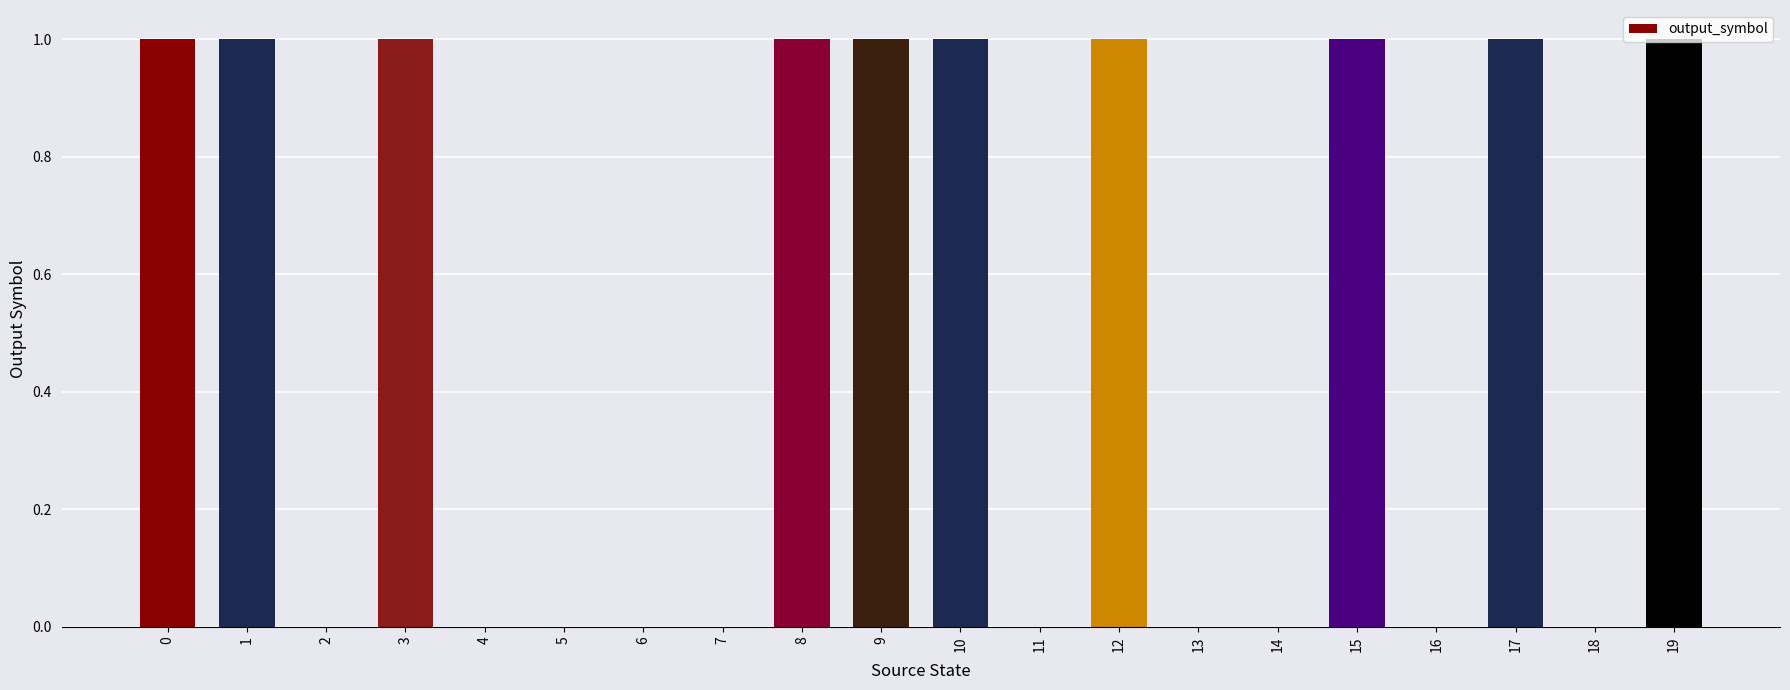

What is the maximum value shown in the chart?

1